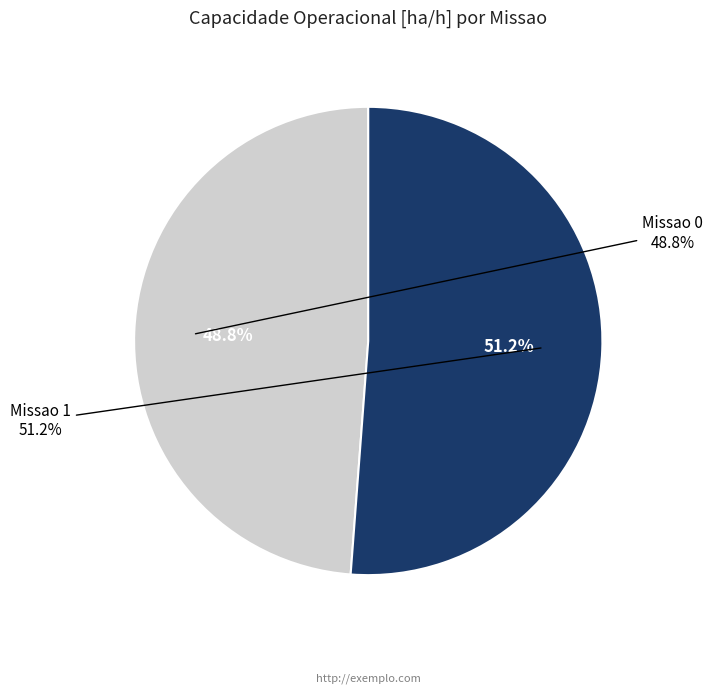

What percentage is the Missao 1 slice, to the nearest percent?

51%